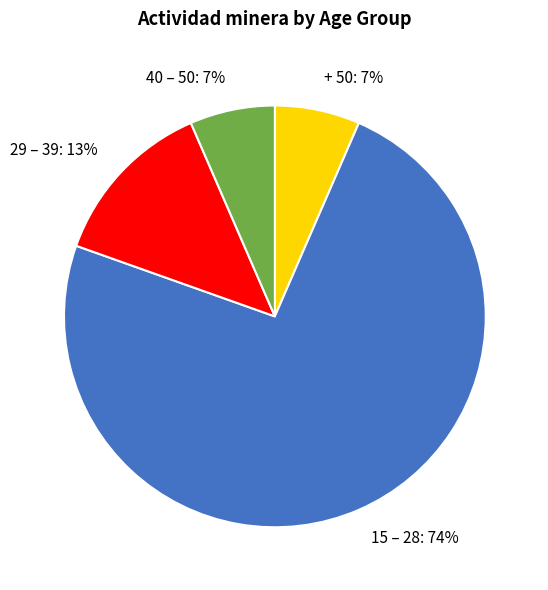

To the nearest percent, what portion does 40 – 50 represent?

7%